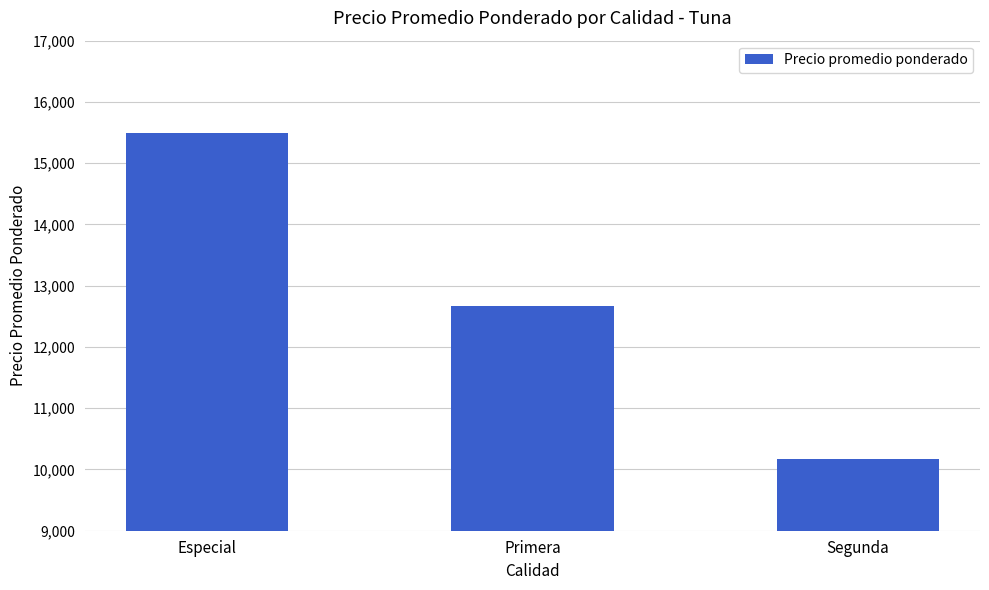

What is the minimum value shown in the chart?

10175